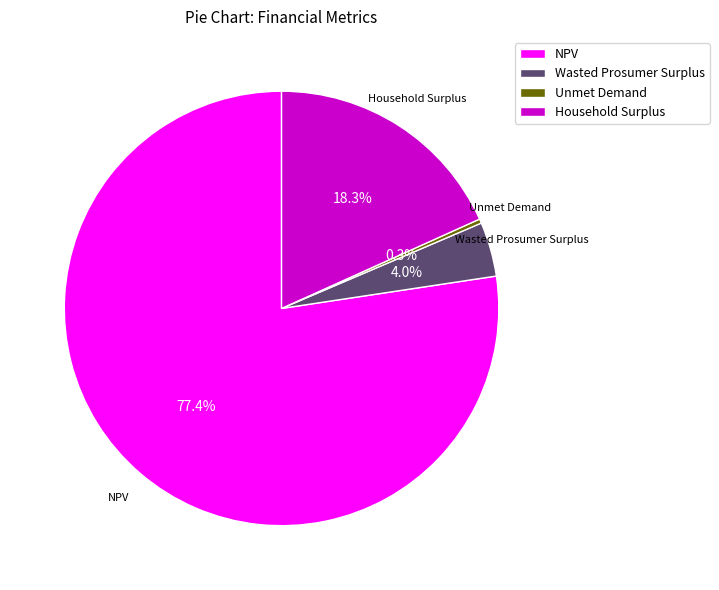

Combined, do Household Surplus and NPV account for over 50%?

Yes